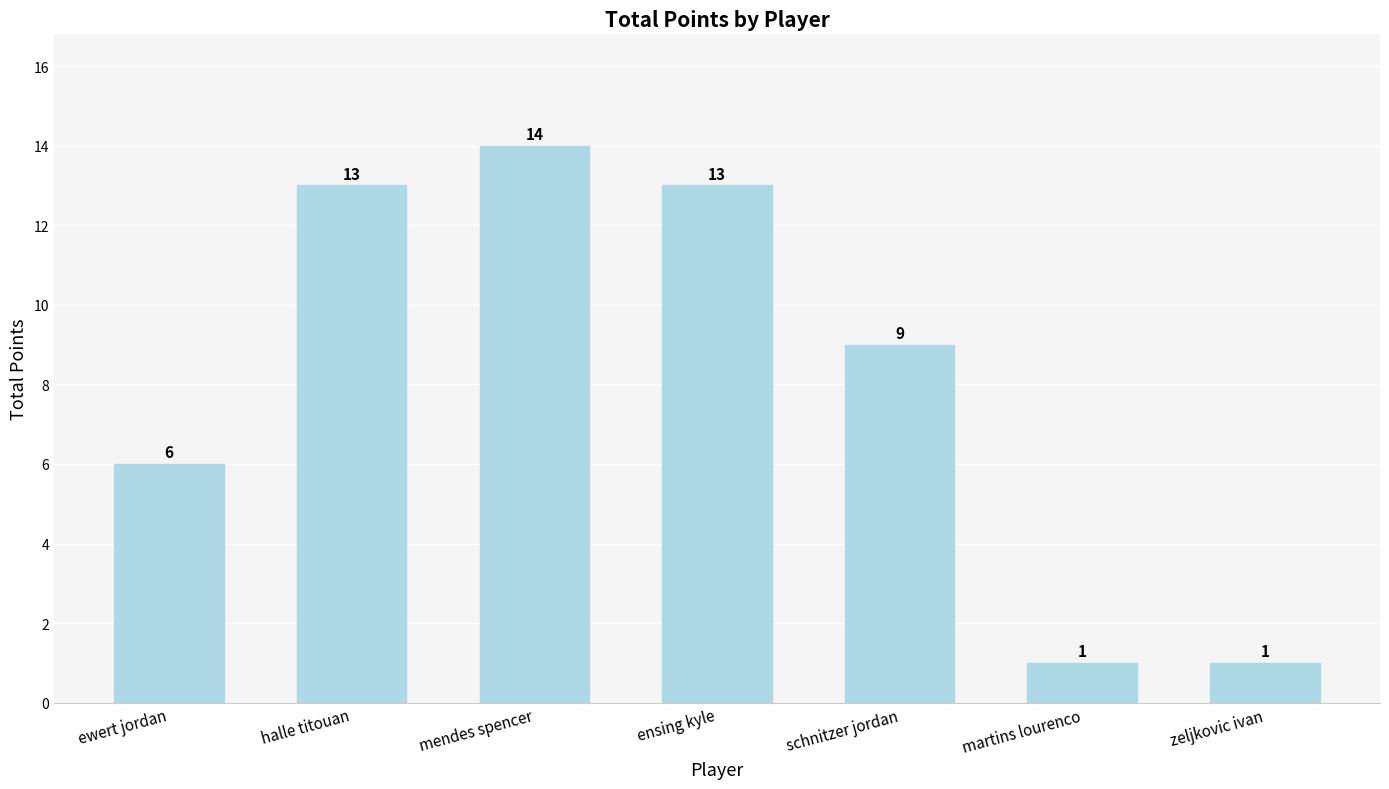

What is the greatest value displayed?

14